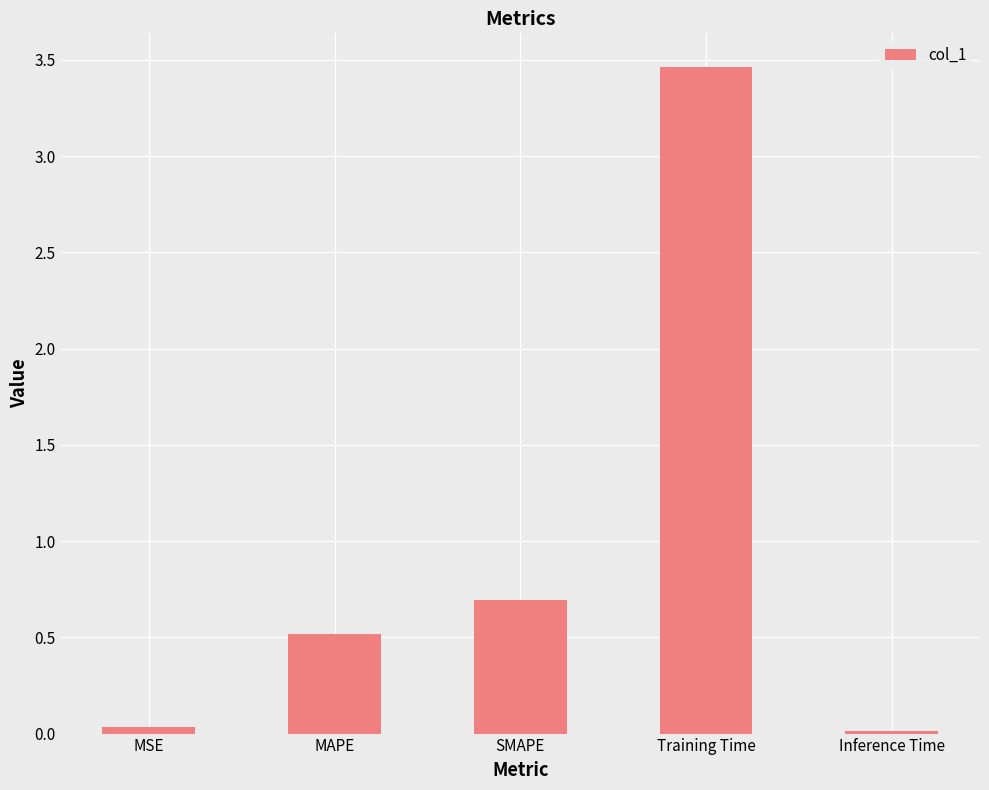

What is the difference between the maximum and minimum values?

3.5